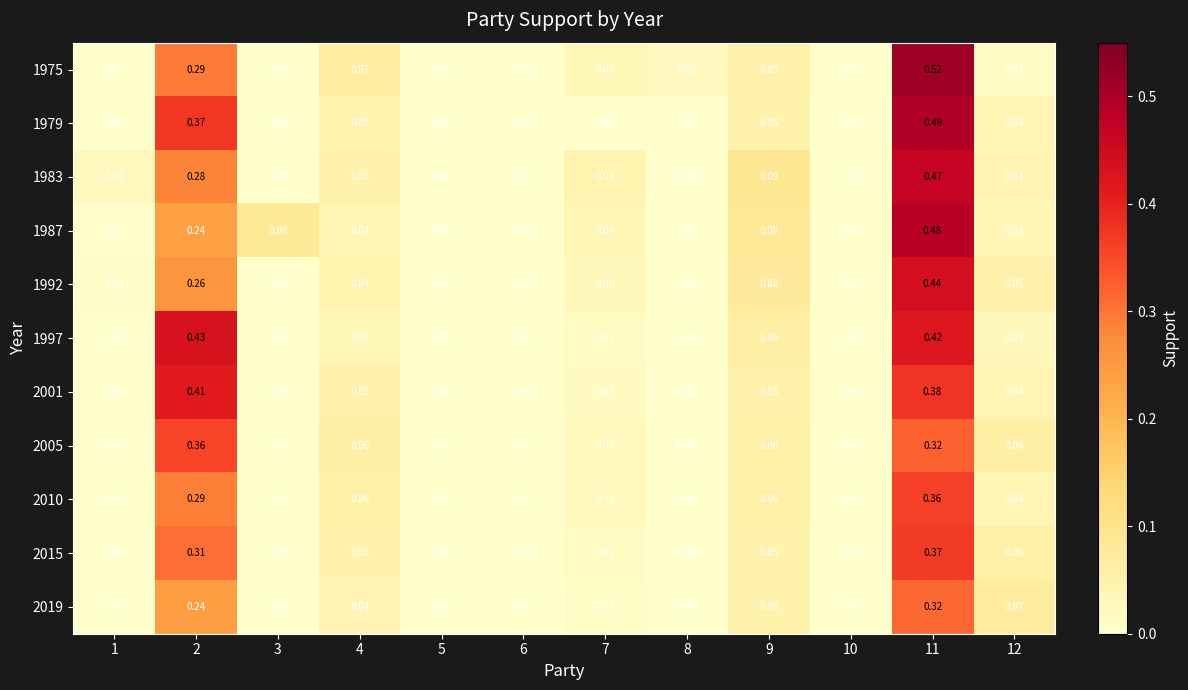

Count the number of categories in the chart.

12